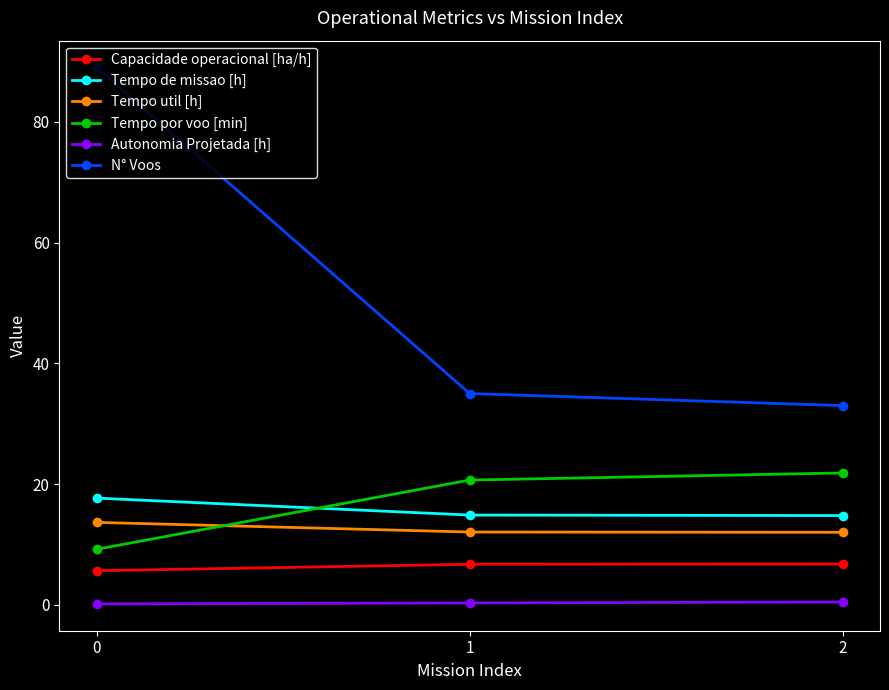

The value of N° Voos at 2 is 33.0. True or false?

True